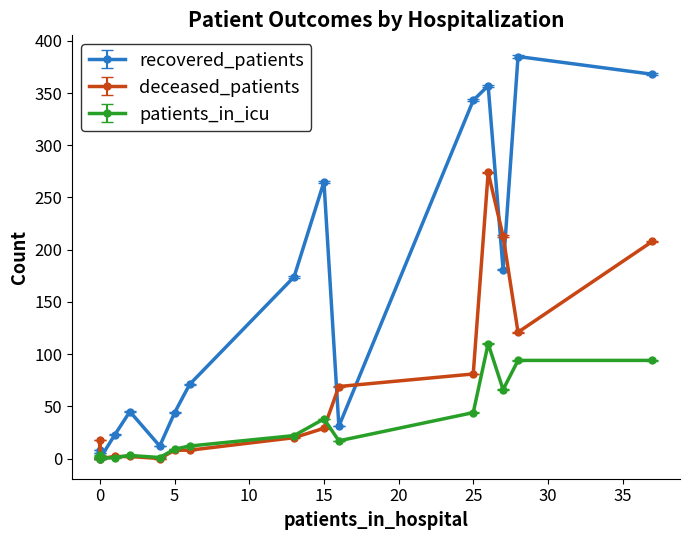

Which series has the largest range (max minus min)?

recovered_patients